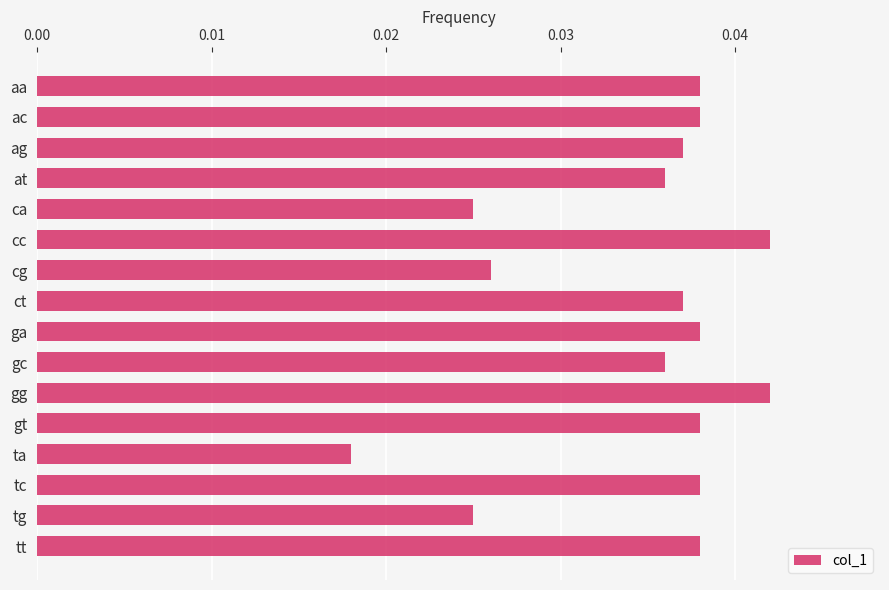

Are the bars horizontal?

Yes